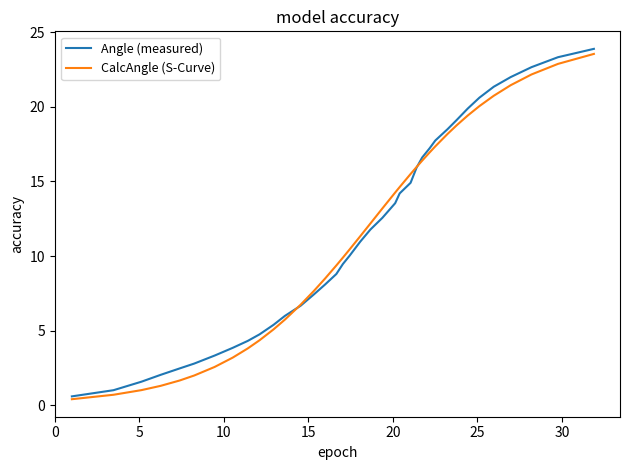

What are all the series names shown in the legend?

Angle (measured), CalcAngle (S-Curve)